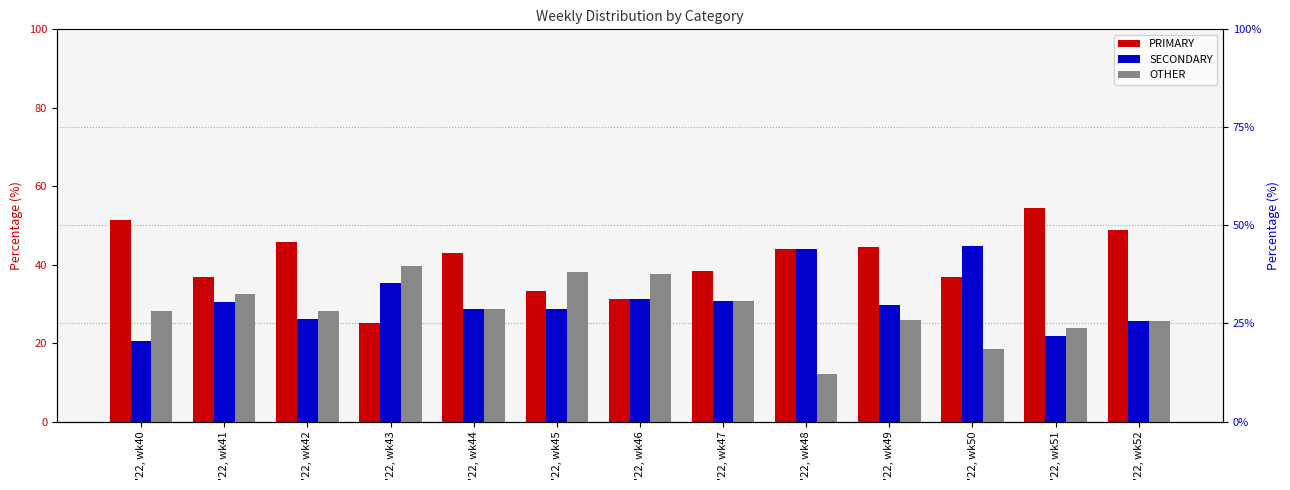

Rank the categories by PRIMARY value from highest to lowest.

'22, wk51, '22, wk40, '22, wk52, '22, wk42, '22, wk49, '22, wk48, '22, wk44, '22, wk47, '22, wk41, '22, wk50, '22, wk45, '22, wk46, '22, wk43